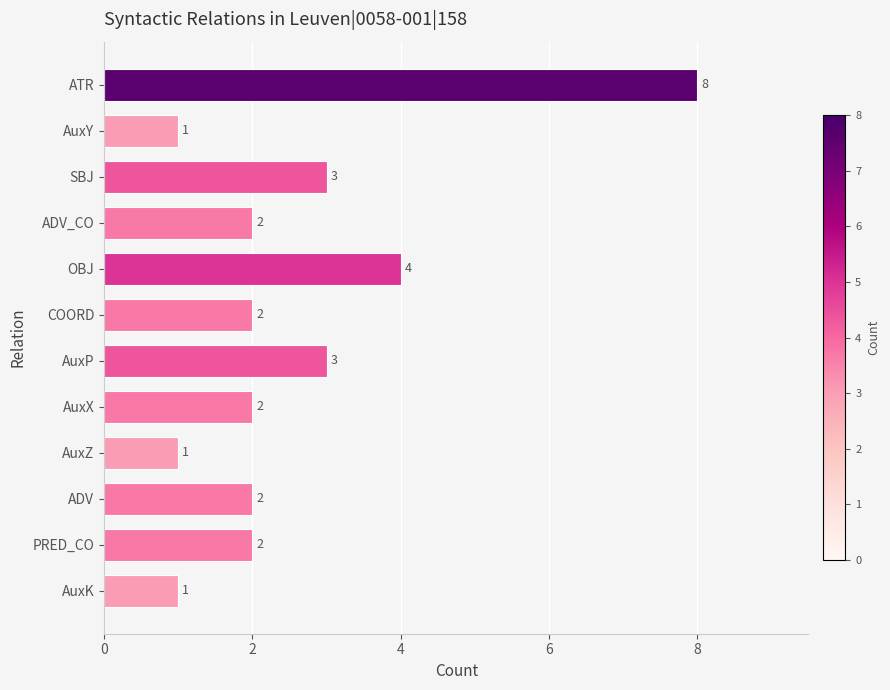

Reading bottom to top, what are all the values shown in this chart?

AuxK=1	PRED_CO=2	ADV=2	AuxZ=1	AuxX=2	AuxP=3	COORD=2	OBJ=4	ADV_CO=2	SBJ=3	AuxY=1	ATR=8